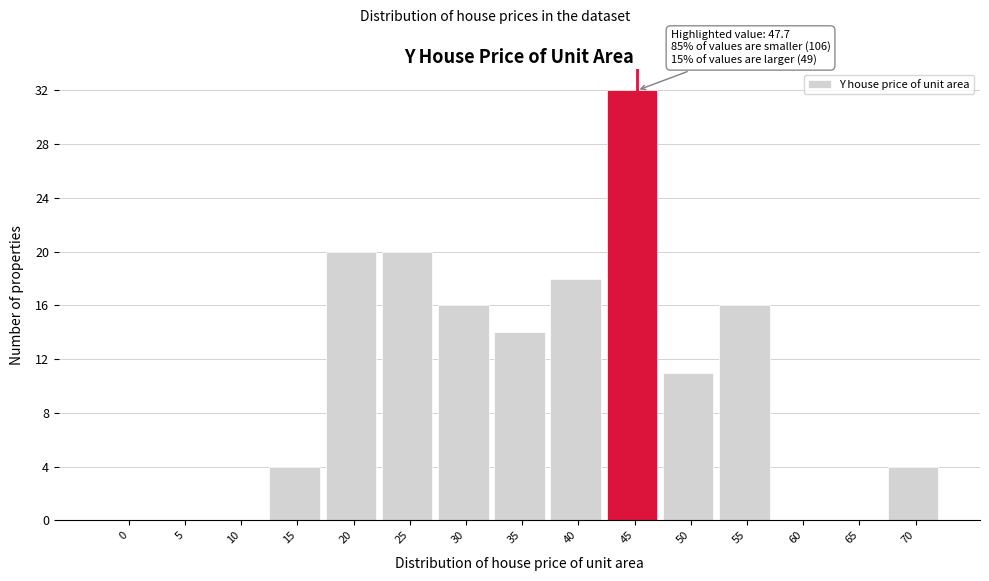

Reading right to left, extract all data points from this chart.

70=4	65=0	60=0	55=16	50=11	45=32	40=18	35=14	30=16	25=20	20=20	15=4	10=0	5=0	0=0